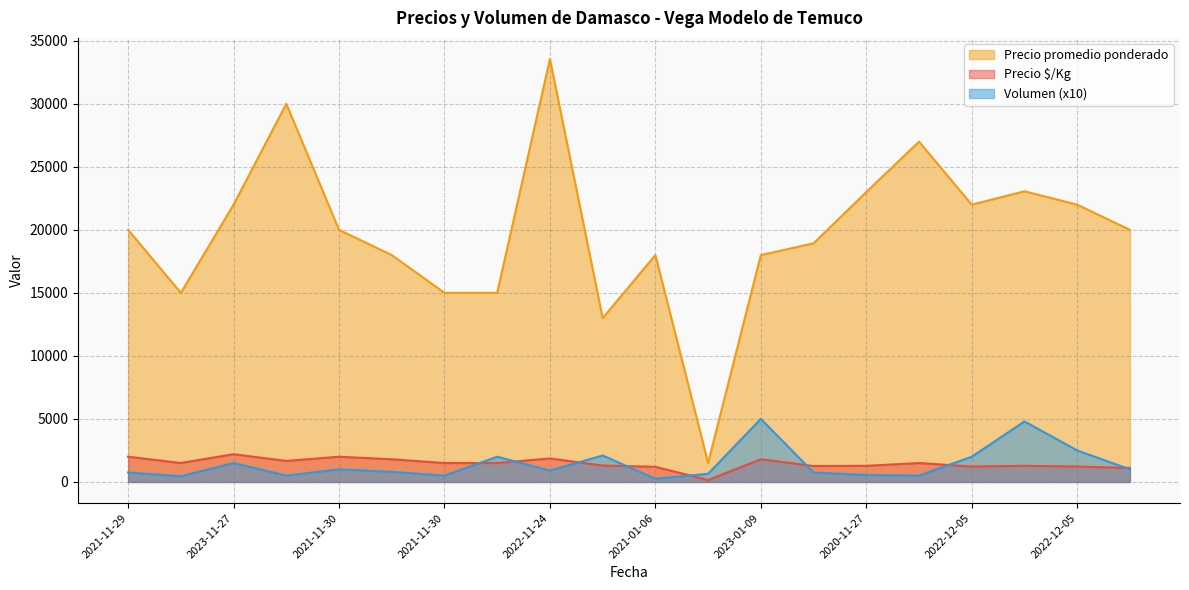

What is the total value across all series at 2021-11-30?

32167